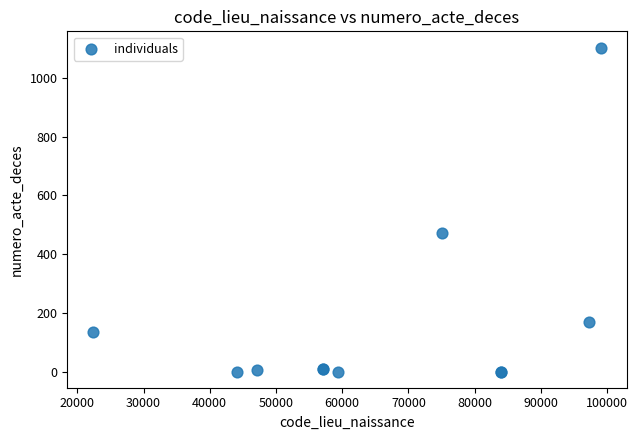

What Y value in the scatter plot is closest to 551?

472